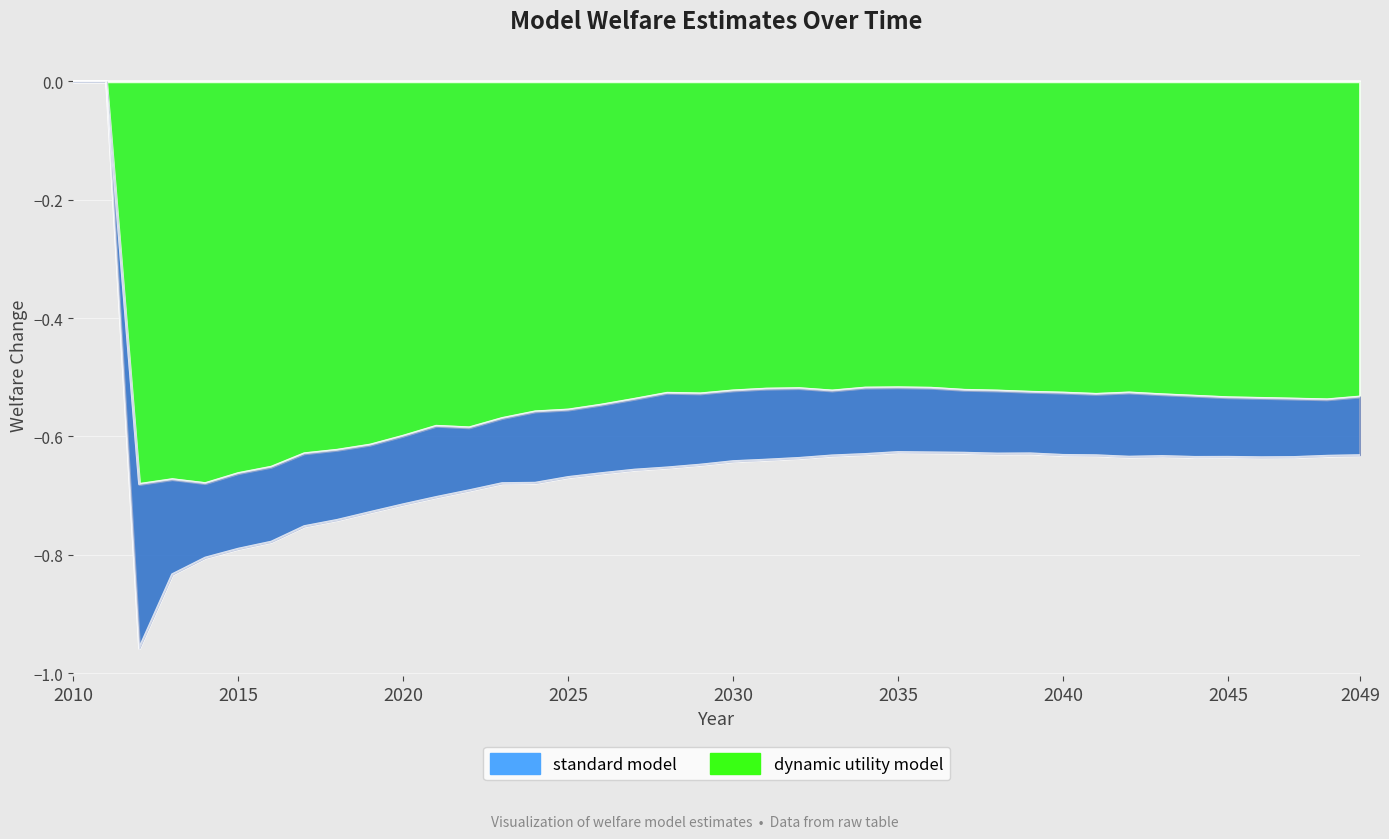

Which has a higher value, 2047 or 2024?

2047